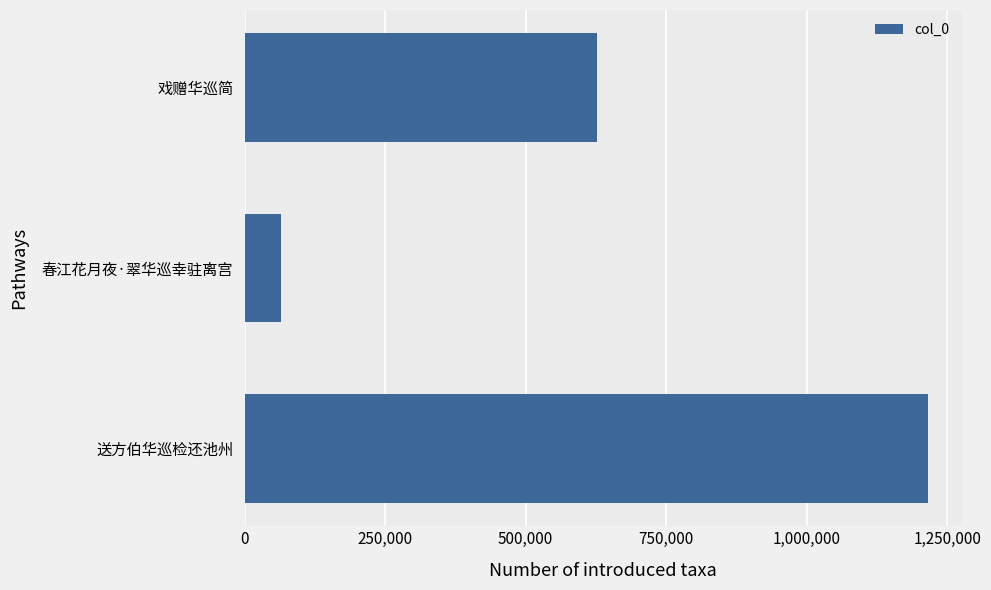

List the labels in order of value, smallest first.

春江花月夜·翠华巡幸驻离宫, 戏赠华巡简, 送方伯华巡检还池州